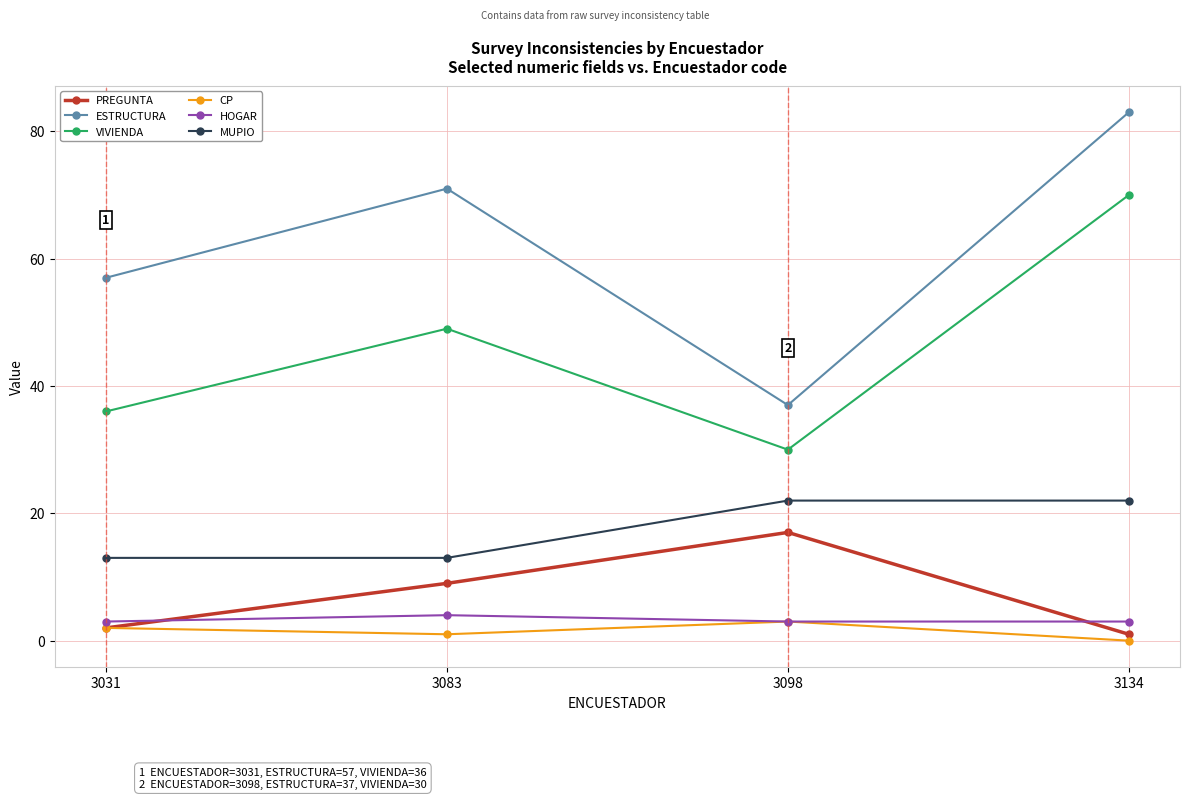

Between 3031 and 3134, which series saw the biggest shift?

VIVIENDA